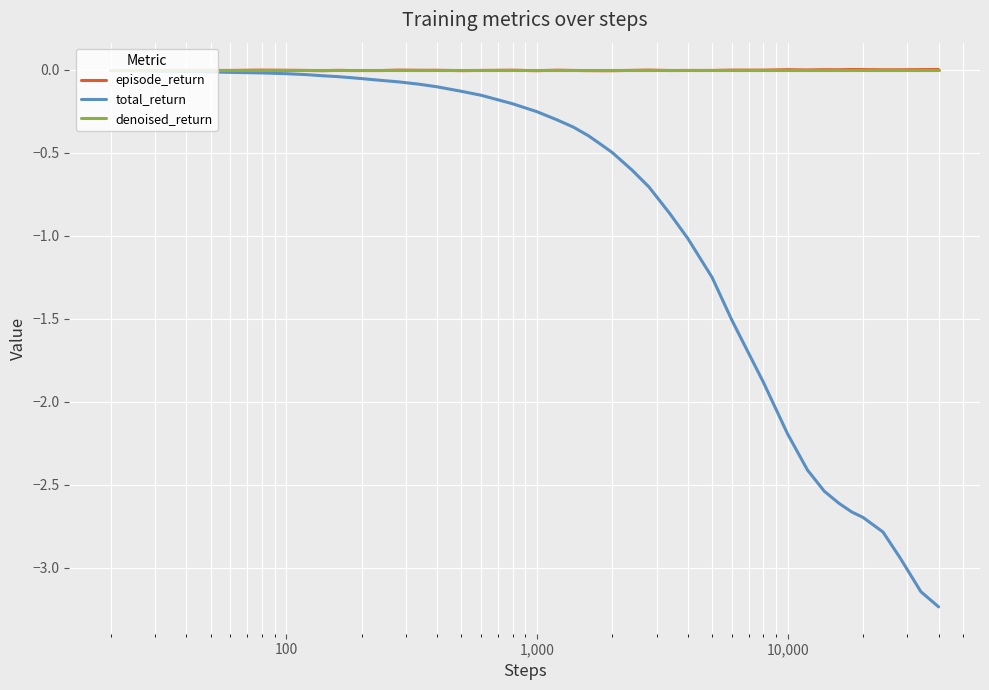

What is the minimum value shown in the chart?

-3.2